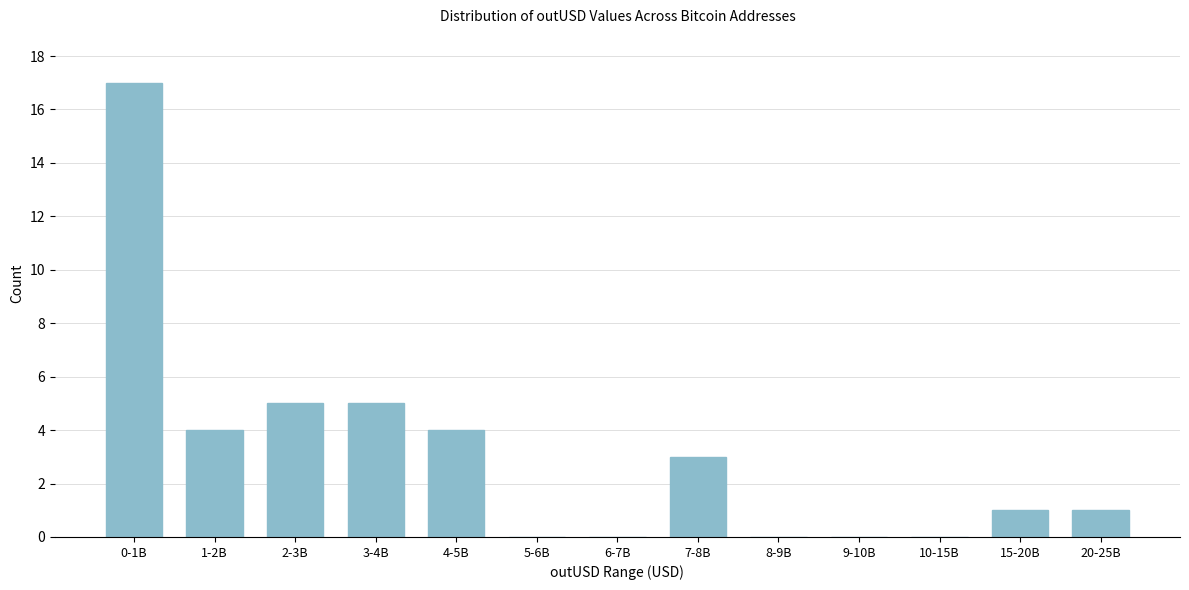

Reading right to left, extract all data points from this chart.

20-25B=1	15-20B=1	10-15B=0	9-10B=0	8-9B=0	7-8B=3	6-7B=0	5-6B=0	4-5B=4	3-4B=5	2-3B=5	1-2B=4	0-1B=17